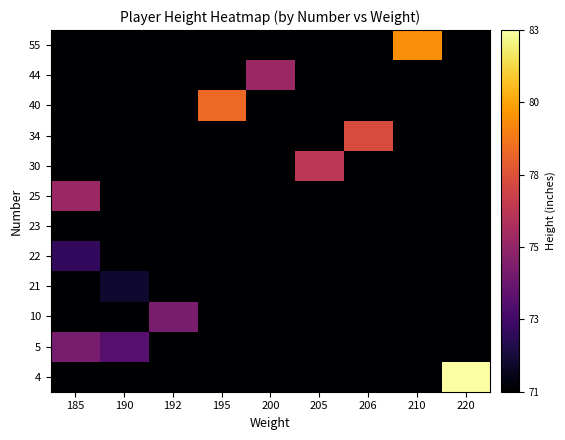

Reading left to right, extract all data points from this chart.

4: 185=71	190=71	192=71	195=71	200=71	205=71	206=71	210=71	220=83
5: 185=75	190=74	192=71	195=71	200=71	205=71	206=71	210=71	220=71
10: 185=71	190=71	192=75	195=71	200=71	205=71	206=71	210=71	220=71
21: 185=71	190=72	192=71	195=71	200=71	205=71	206=71	210=71	220=71
22: 185=73	190=71	192=71	195=71	200=71	205=71	206=71	210=71	220=71
23: 185=71	190=71	192=71	195=71	200=71	205=71	206=71	210=71	220=71
25: 185=76	190=71	192=71	195=71	200=71	205=71	206=71	210=71	220=71
30: 185=71	190=71	192=71	195=71	200=71	205=77	206=71	210=71	220=71
34: 185=71	190=71	192=71	195=71	200=71	205=71	206=78	210=71	220=71
40: 185=71	190=71	192=71	195=79	200=71	205=71	206=71	210=71	220=71
44: 185=71	190=71	192=71	195=71	200=76	205=71	206=71	210=71	220=71
55: 185=71	190=71	192=71	195=71	200=71	205=71	206=71	210=80	220=71